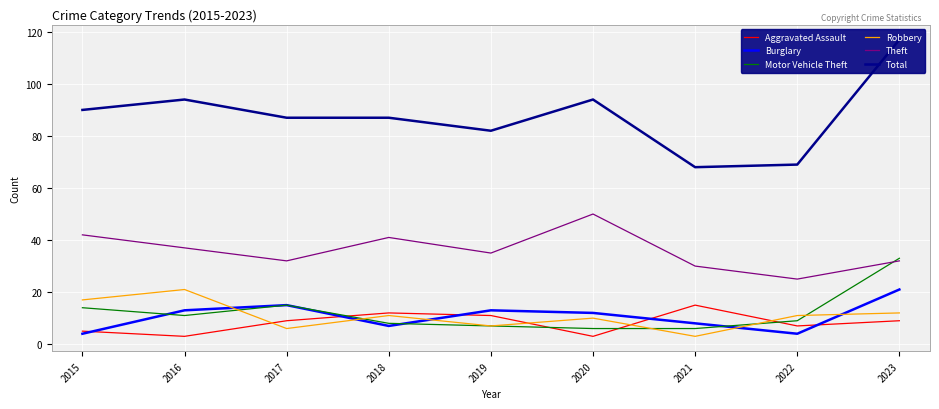

Which series has the widest spread of values?

Total